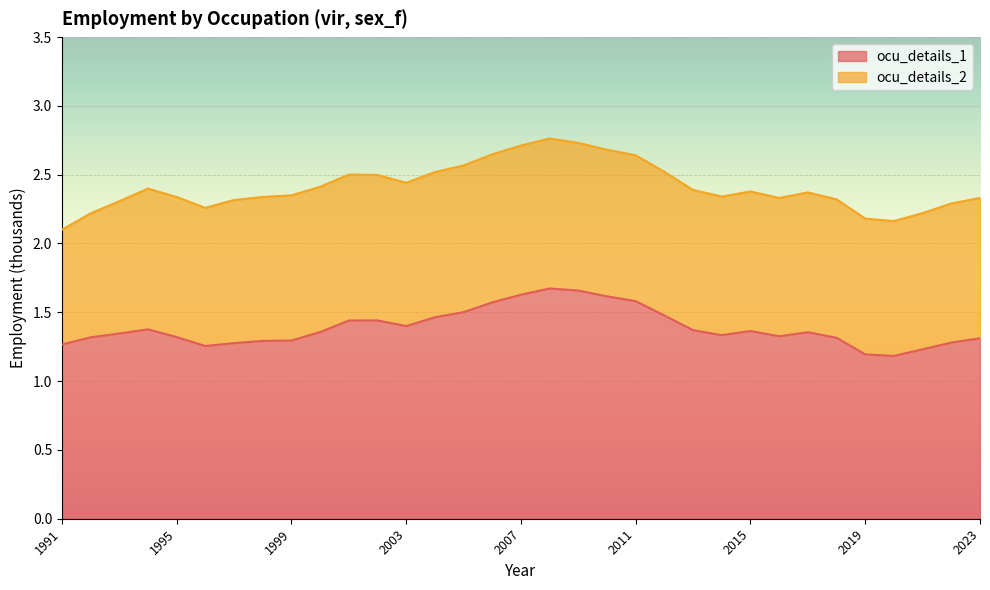

True or false: ocu_details_1 and ocu_details_2 intersect in this chart.

False